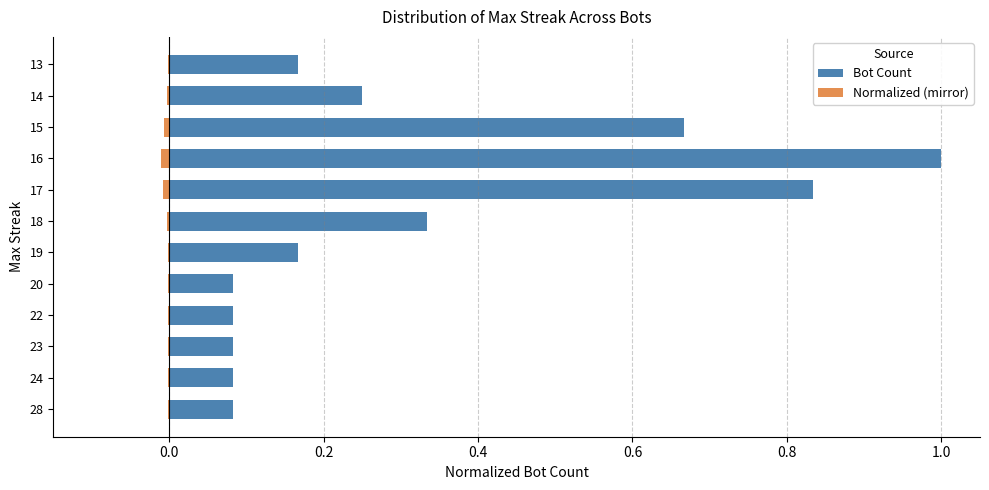

Which series has the largest total across all categories?

Bot Count